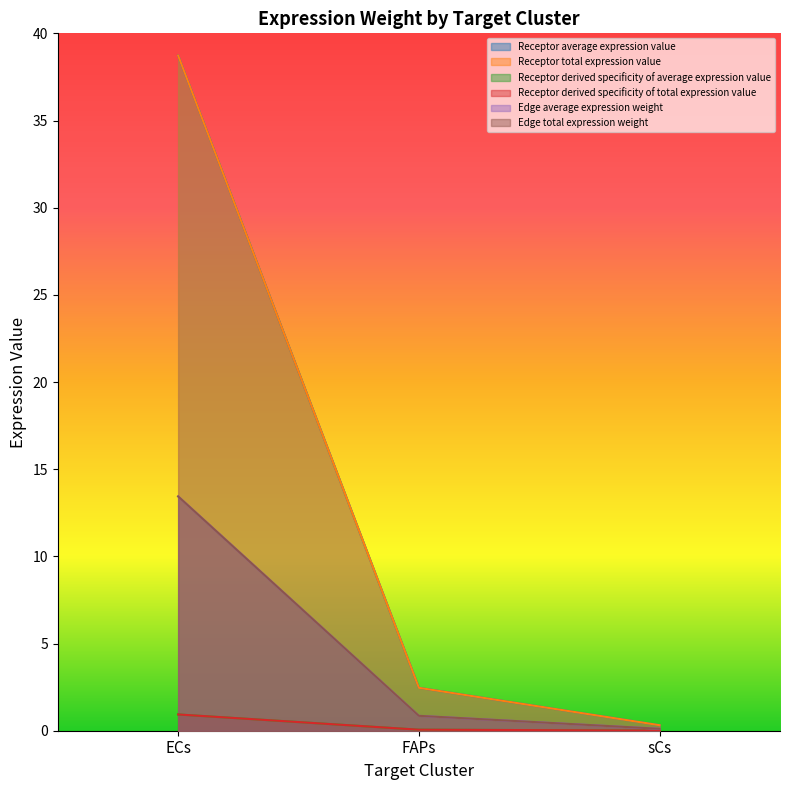

Where is Edge total expression weight nearest to the value 6?

FAPs